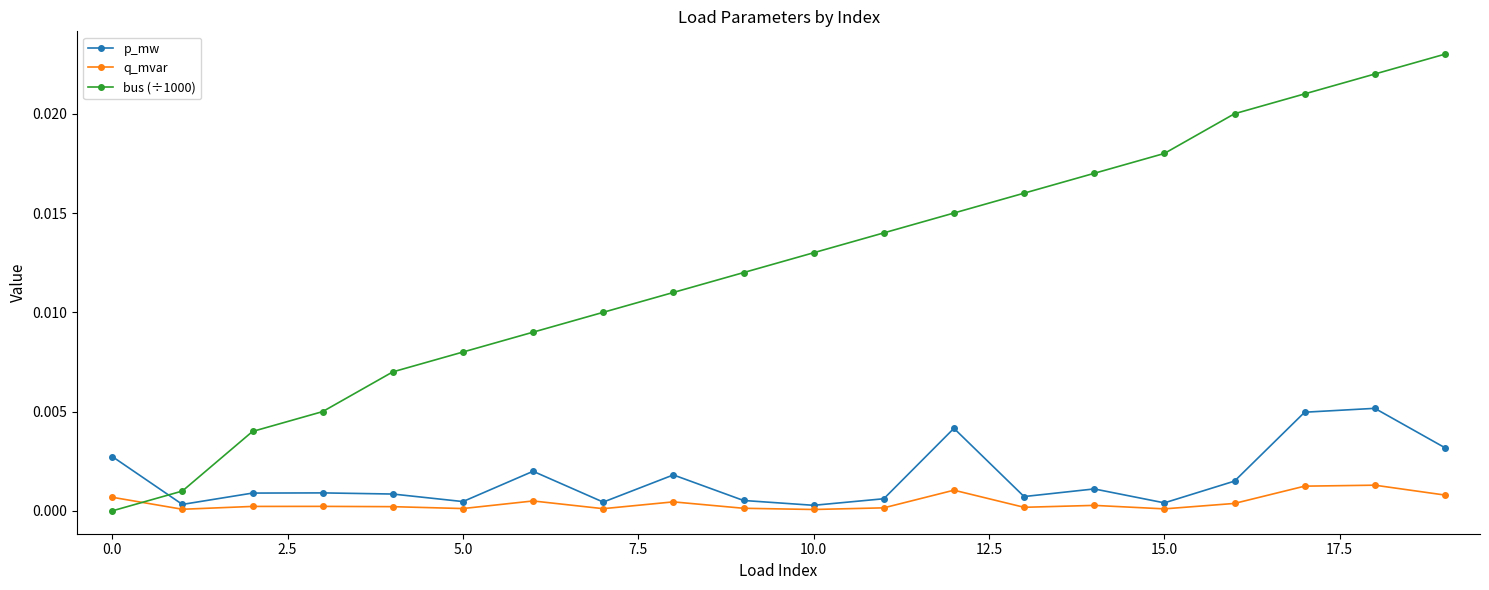

List the series in order of their peak value, highest first.

bus (÷1000), p_mw, q_mvar